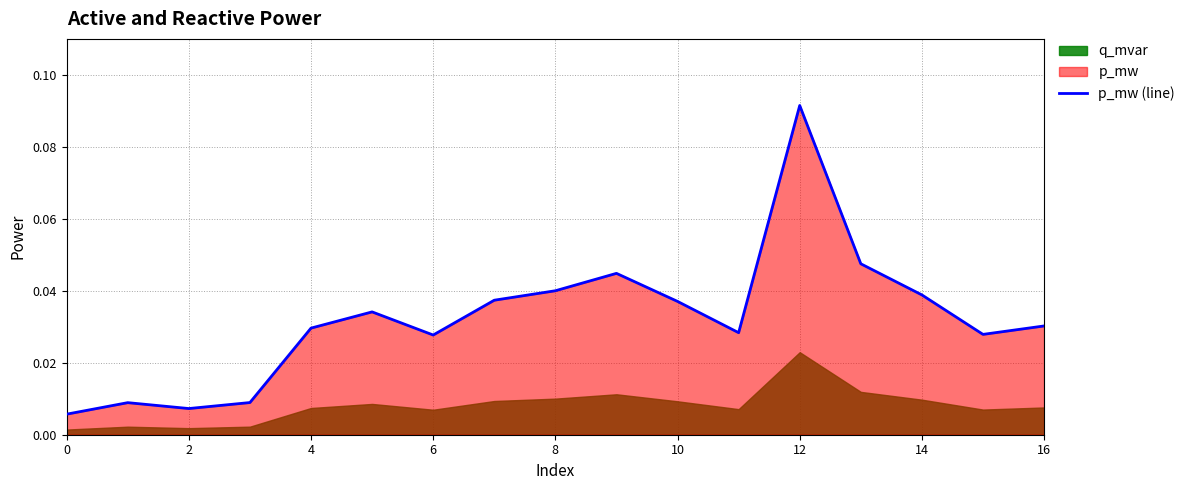

What is the difference between the maximum and minimum values?

0.1